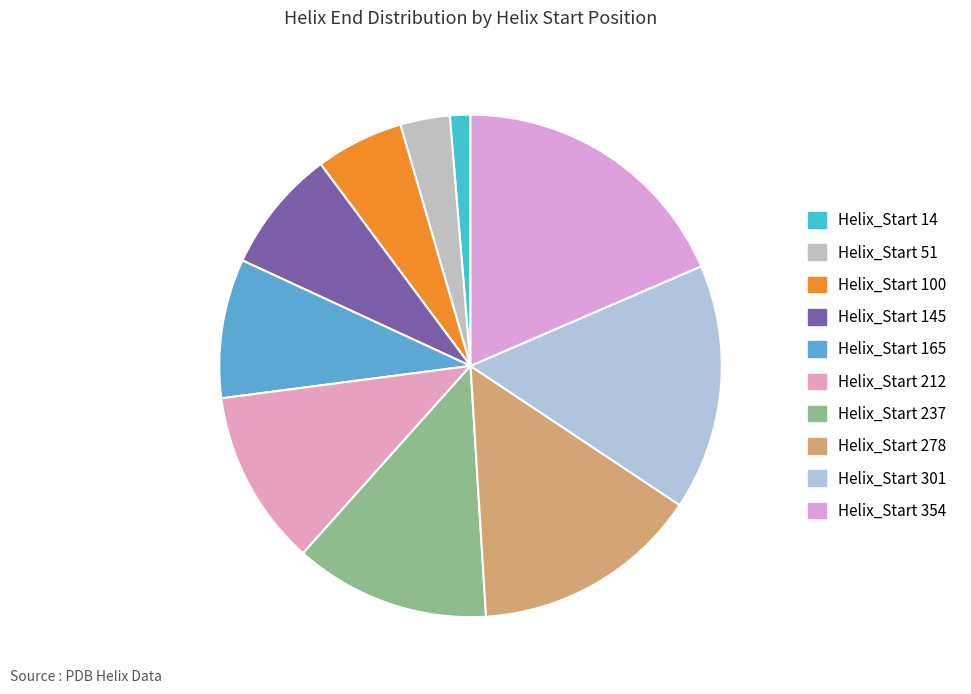

How many slices are in this pie chart?

10